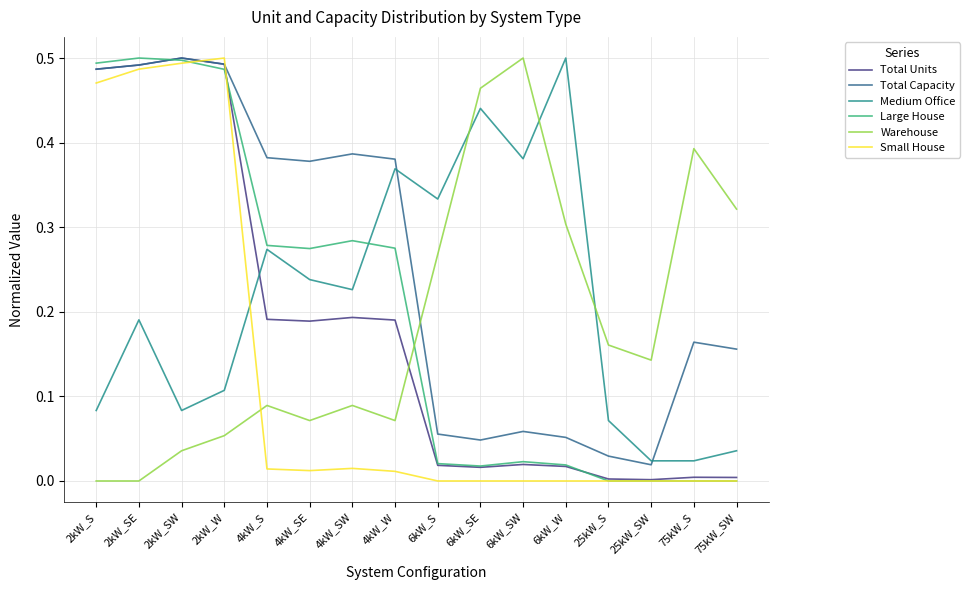

Where do Total Units and Medium Office first cross each other?

2kW_W and 4kW_S